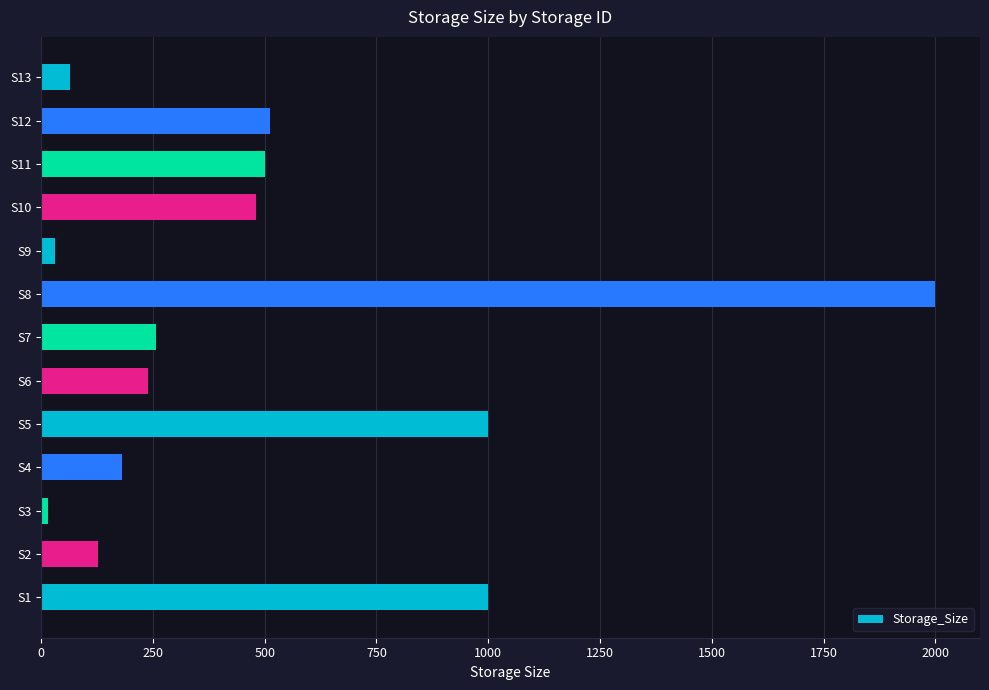

Is it true that the value at S5 is 1000?

True